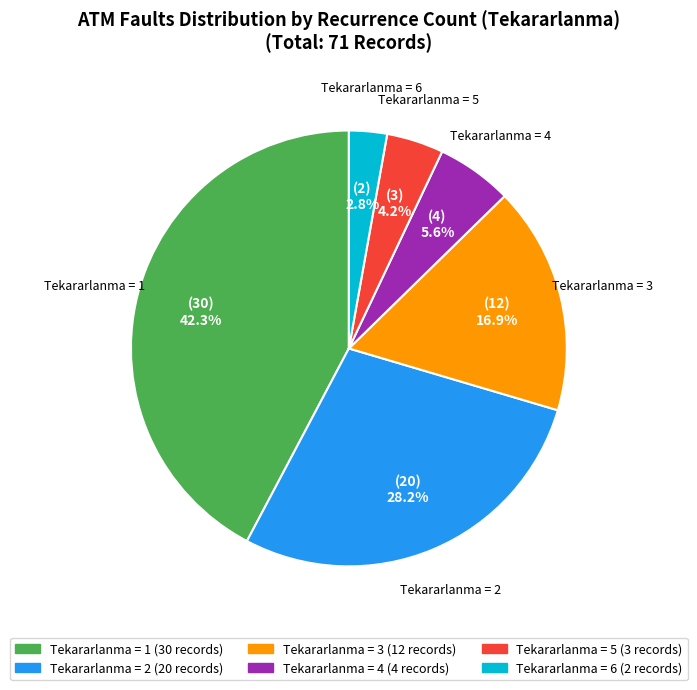

Is there a majority slice in this chart?

No